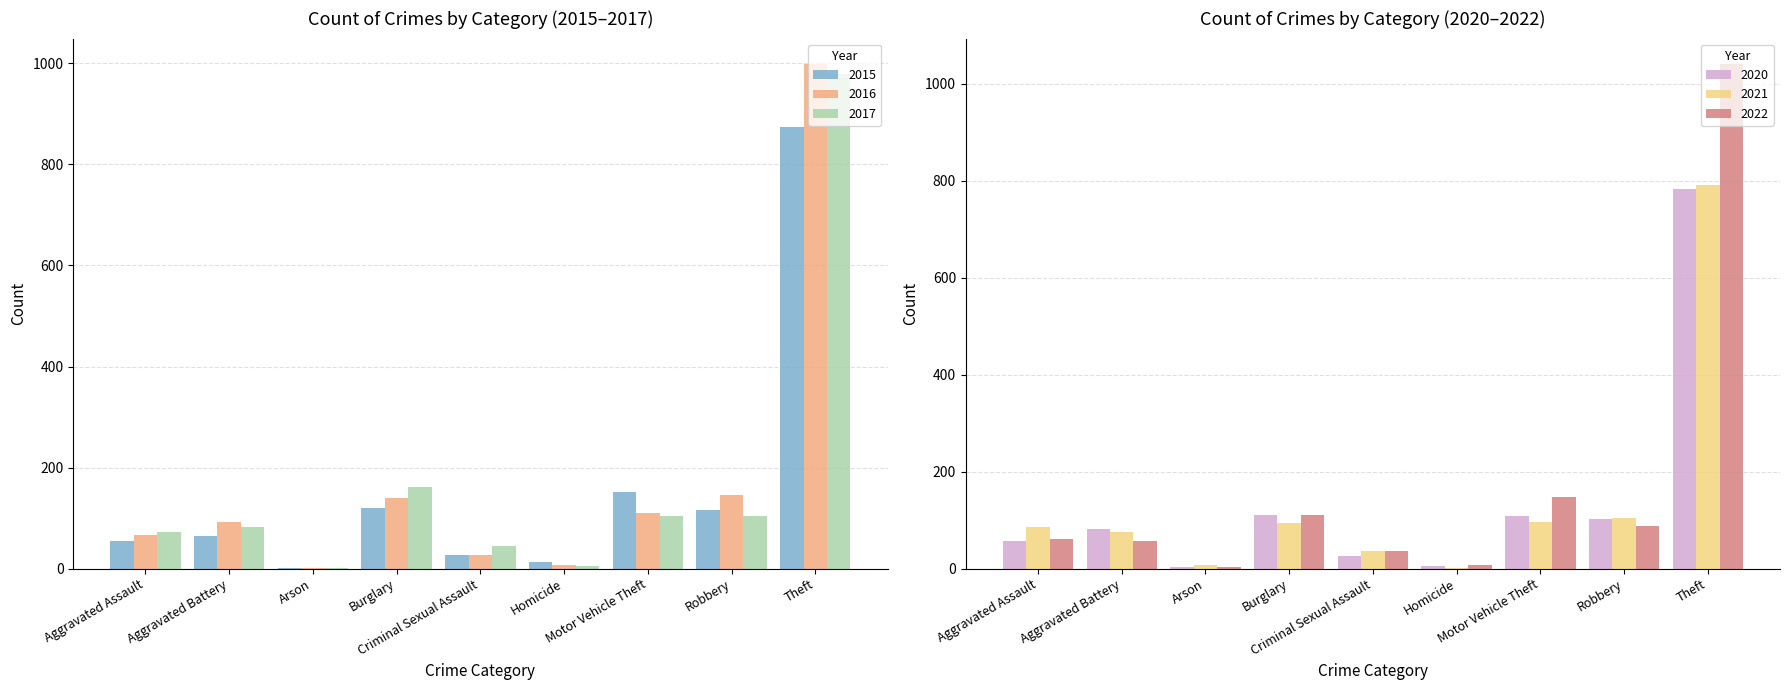

Which label corresponds to the smallest value in the chart?

Arson